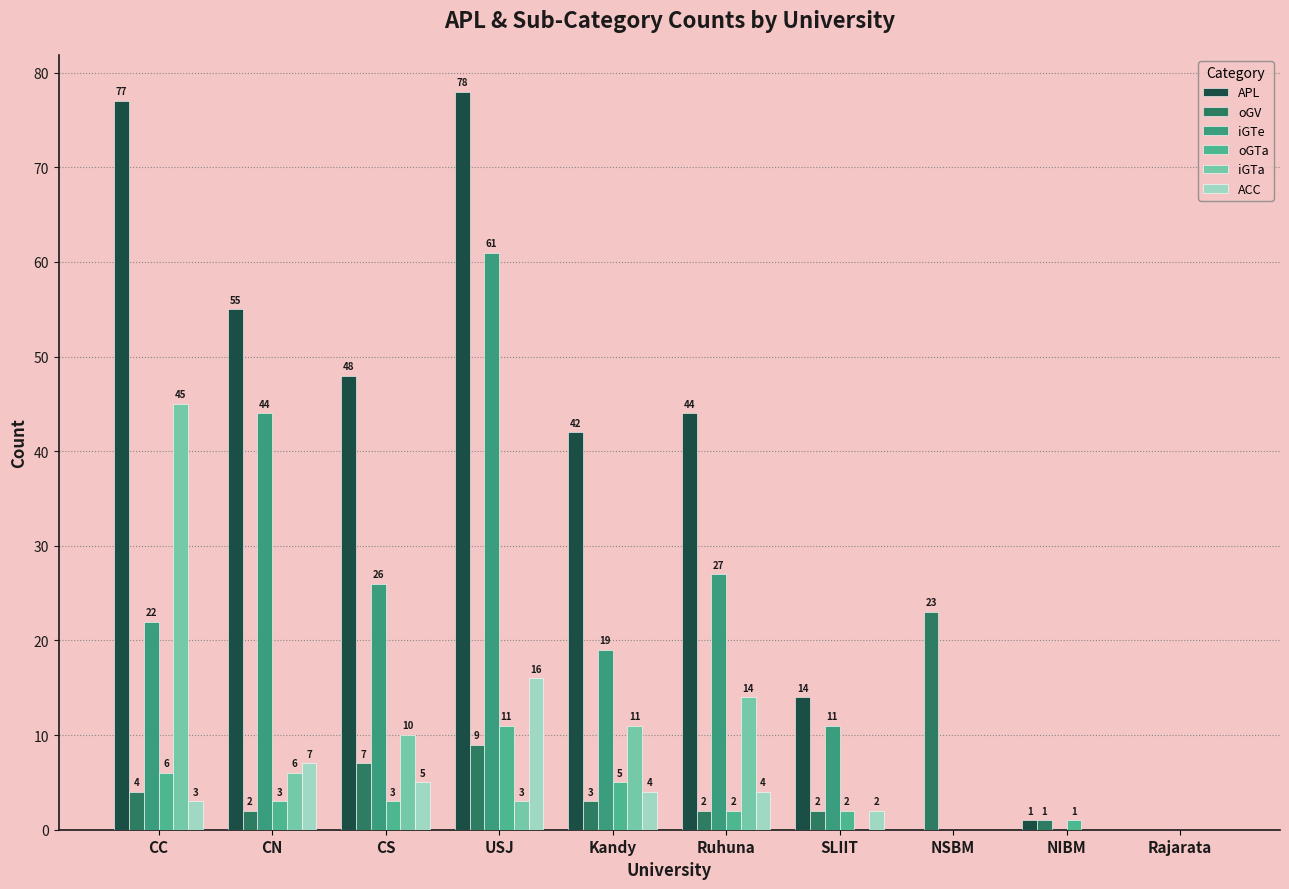

Reading left to right, extract all data points from this chart.

APL: 77	55	48	78	42	44	14	0	1	0
oGV: 4	2	7	9	3	2	2	23	1	0
iGTe: 22	44	26	61	19	27	11	0	0	0
oGTa: 6	3	3	11	5	2	2	0	1	0
iGTa: 45	6	10	3	11	14	0	0	0	0
ACC: 3	7	5	16	4	4	2	0	0	0